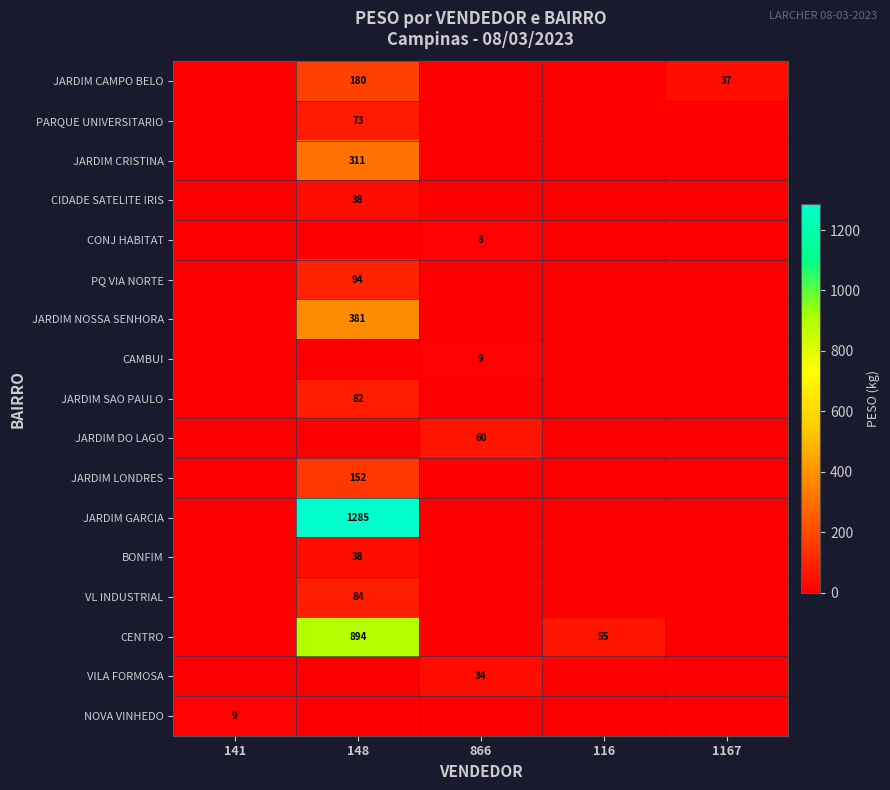

Is it true that CIDADE SATELITE IRIS equals 50 at 148?

False